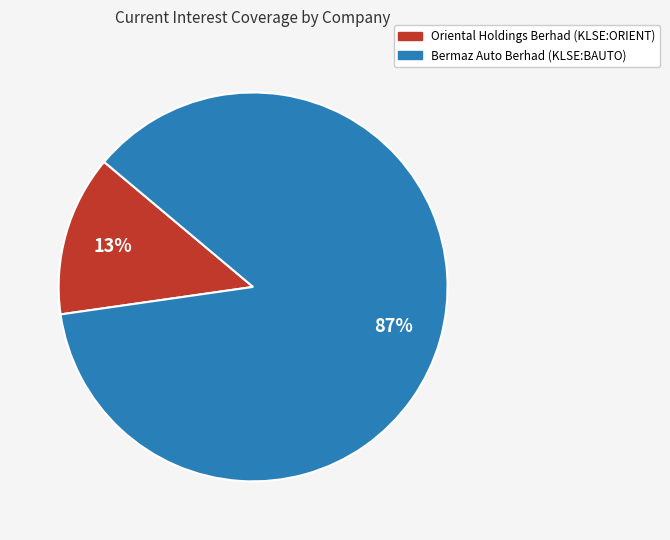

Is there a majority slice in this chart?

Yes